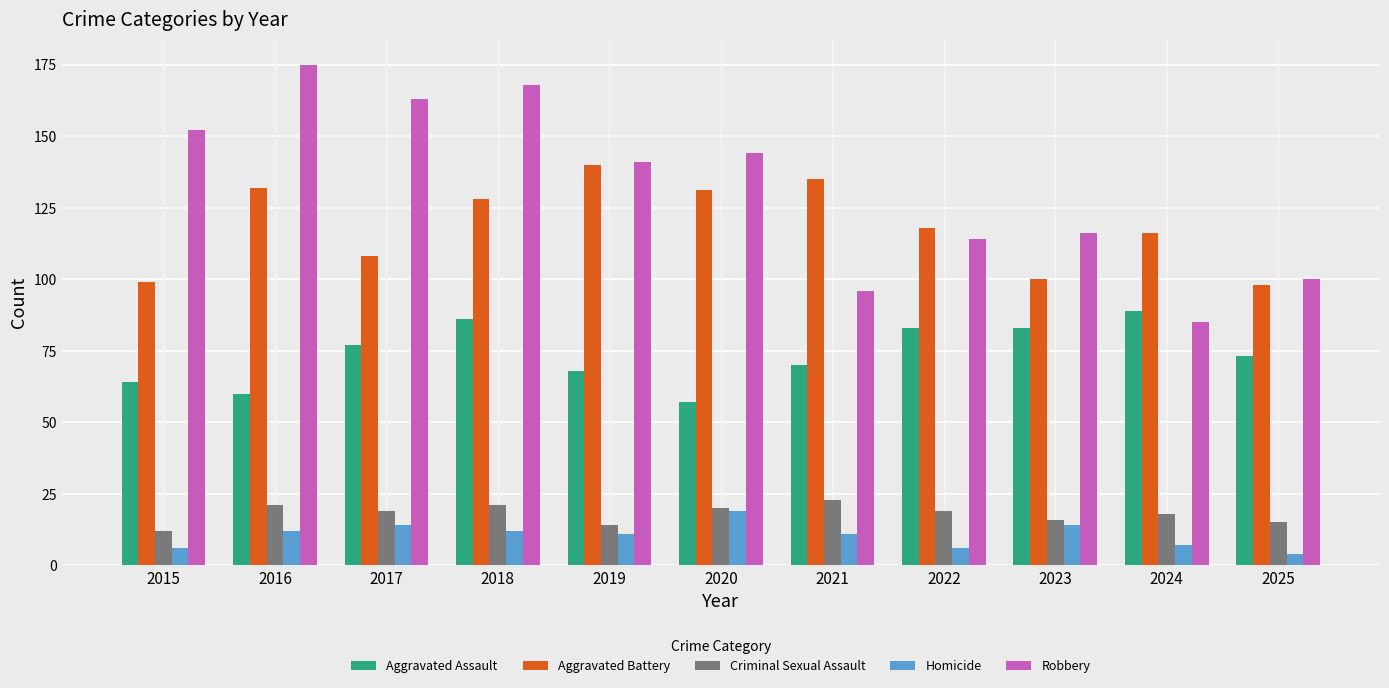

List the series in order of their peak value, highest first.

Robbery, Aggravated Battery, Aggravated Assault, Criminal Sexual Assault, Homicide